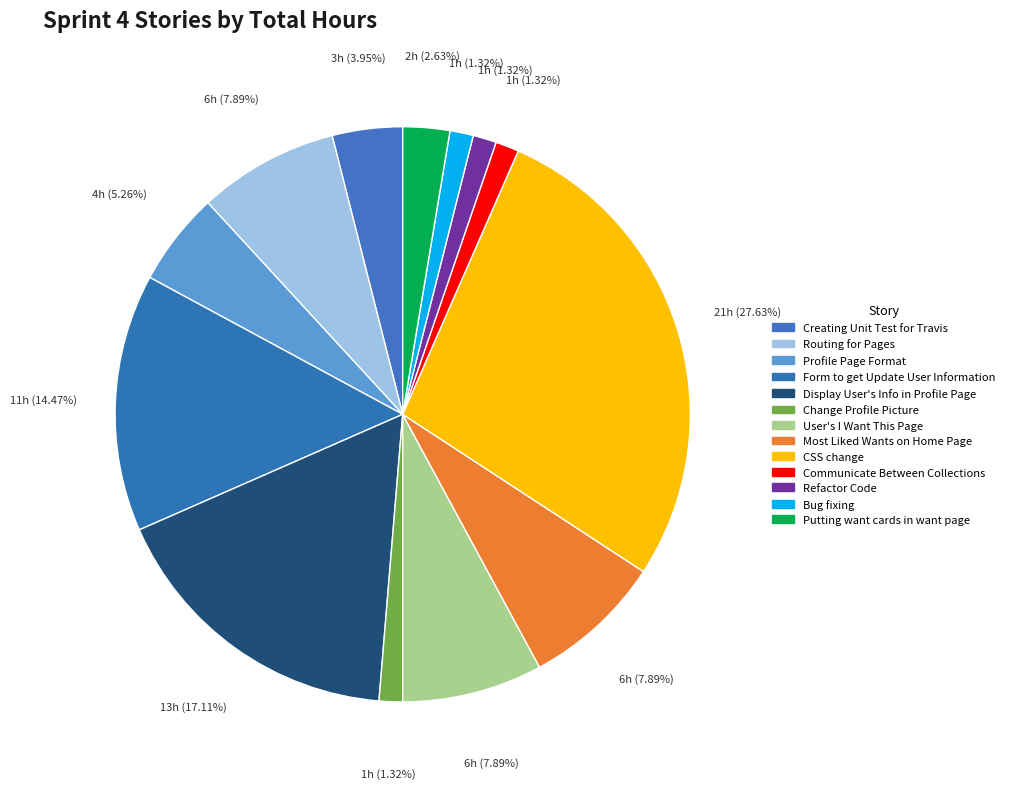

Count the number of slices in the pie.

13